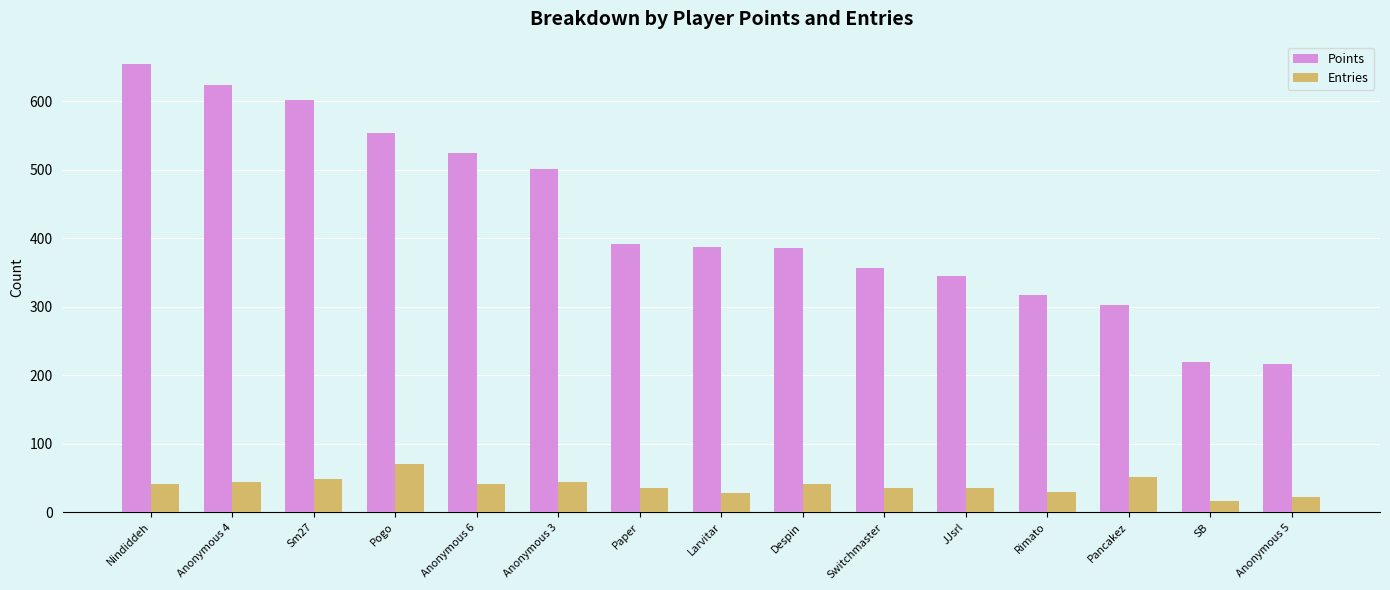

What position from the right is Pogo?

12